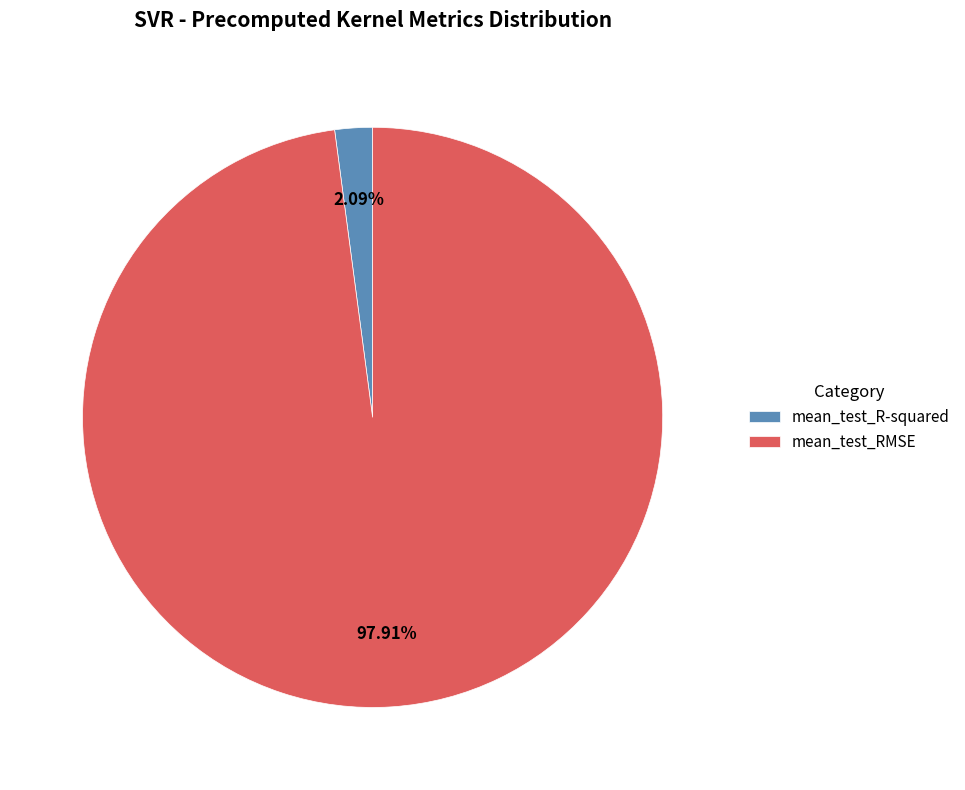

What percentage is the mean_test_R-squared slice, to the nearest percent?

2%